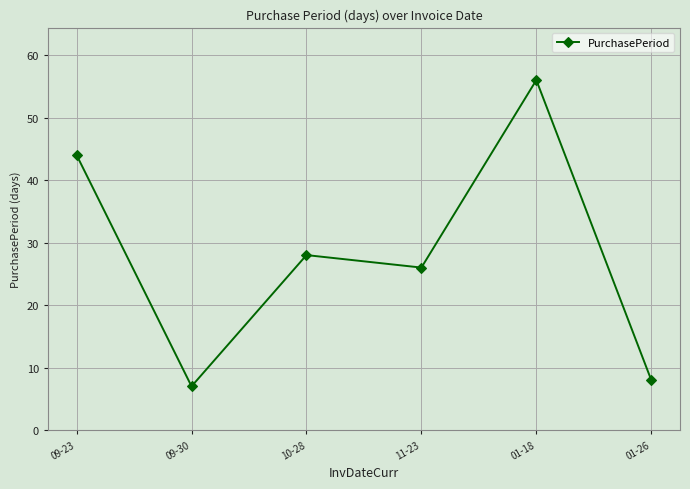

Rank the categories by value from highest to lowest.

01-18, 09-23, 10-28, 11-23, 01-26, 09-30